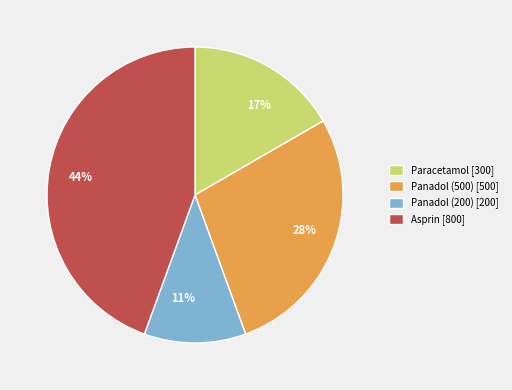

To the nearest percent, what is the difference between the largest and smallest slice percentages?

33%